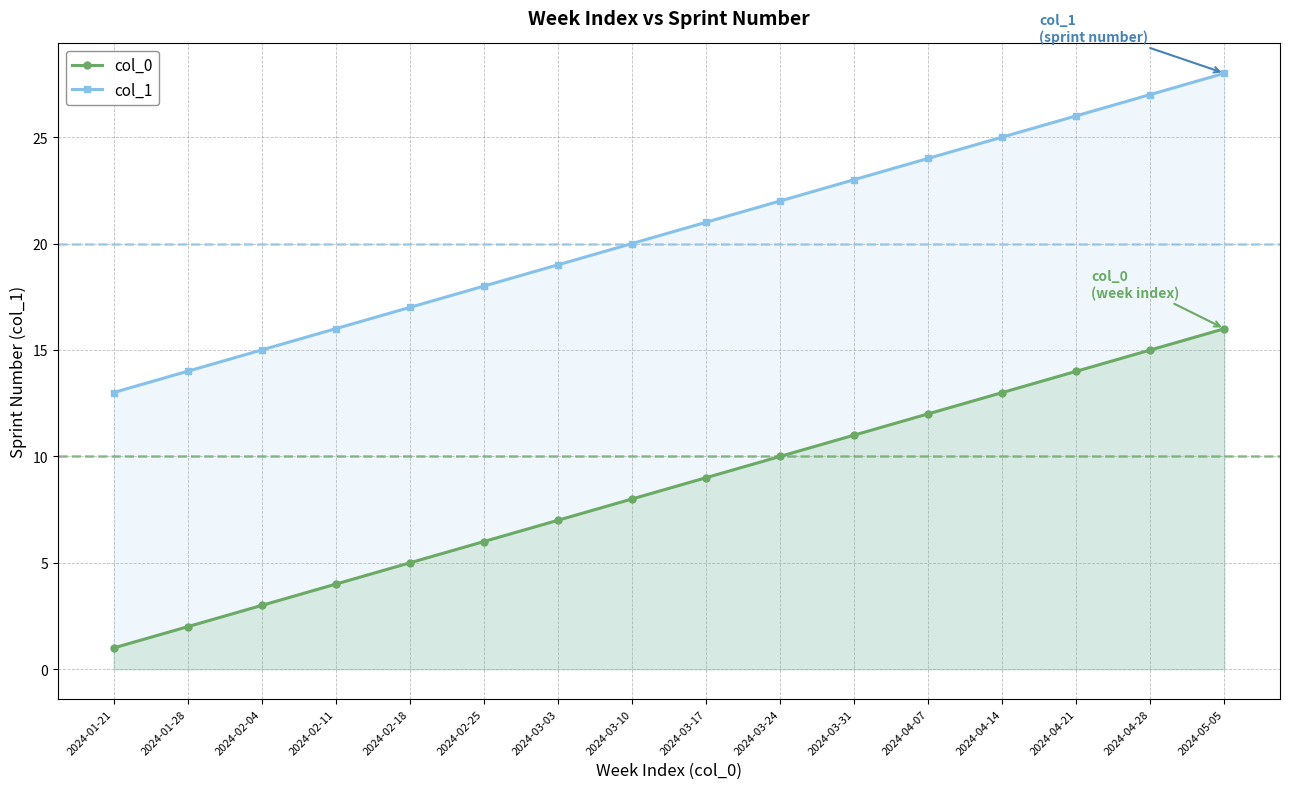

Does the chart have visible grid lines?

Yes